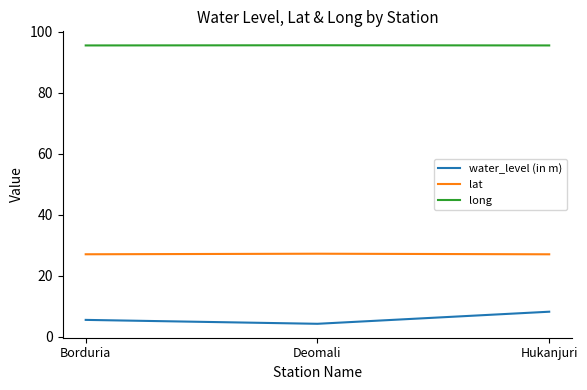

The lat series shows 27.2 at Deomali. True or false?

True